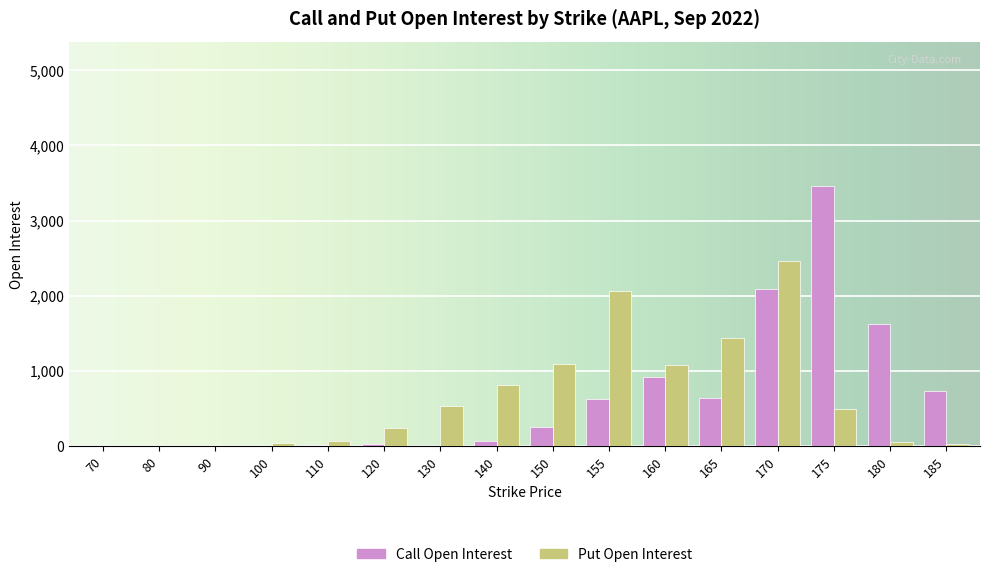

Which series changed the most between 100 and 180?

Call Open Interest